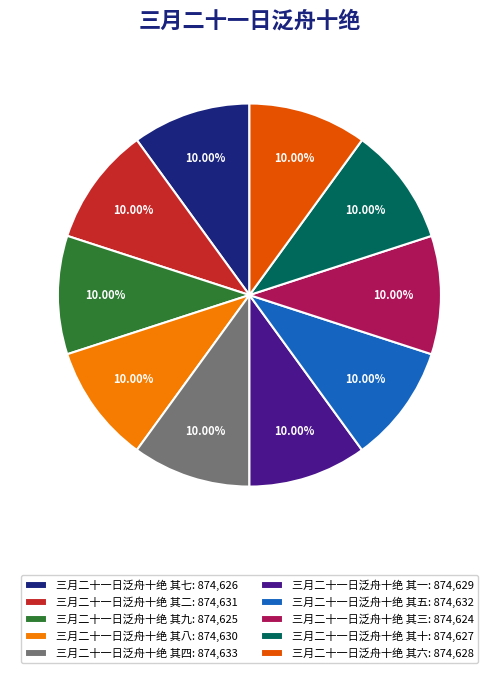

The 三月二十一日泛舟十绝 其七 slice represents 10% of the pie. True or false?

True